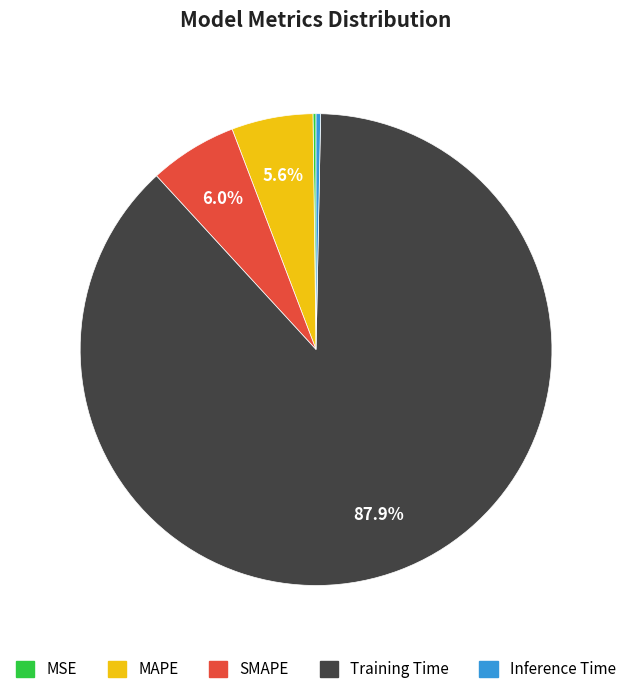

Is the sum of Training Time and SMAPE greater than half?

Yes